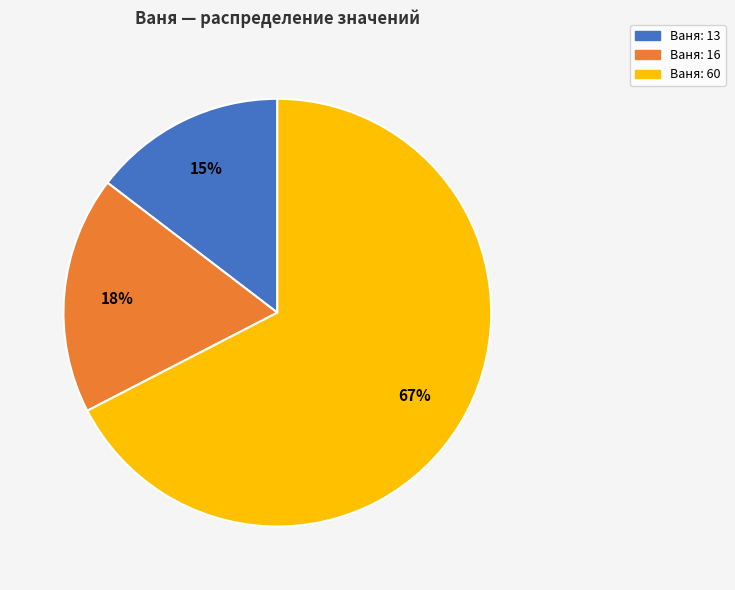

Count the number of slices in the pie.

3